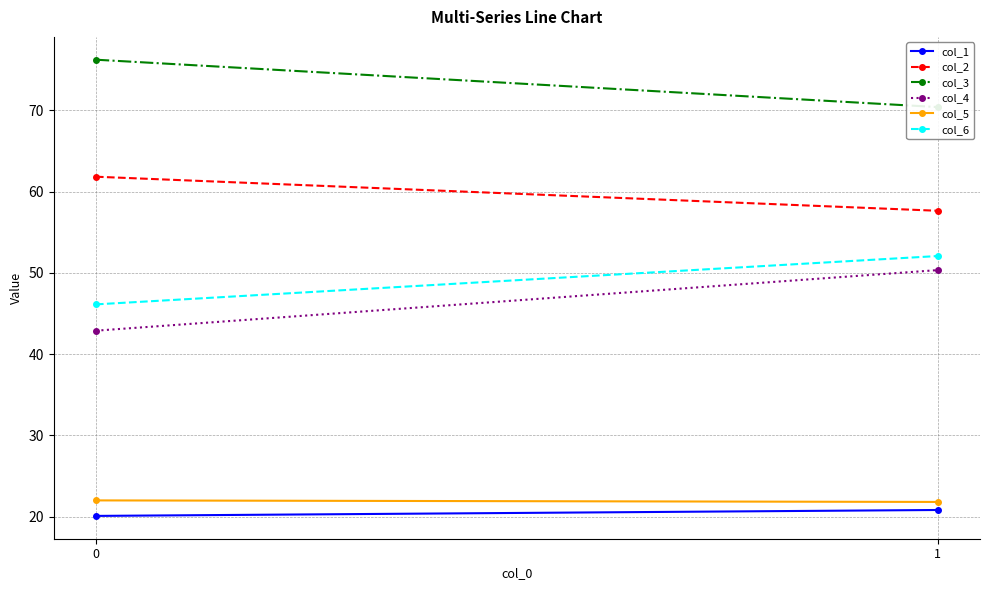

List the series in order of their peak value, highest first.

col_3, col_2, col_6, col_4, col_5, col_1